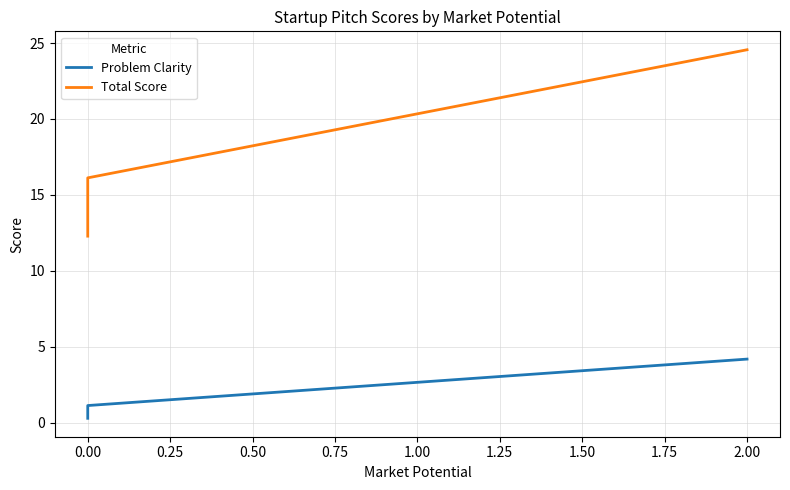

Which series changed the most between 0.00 and 2.00?

Total Score